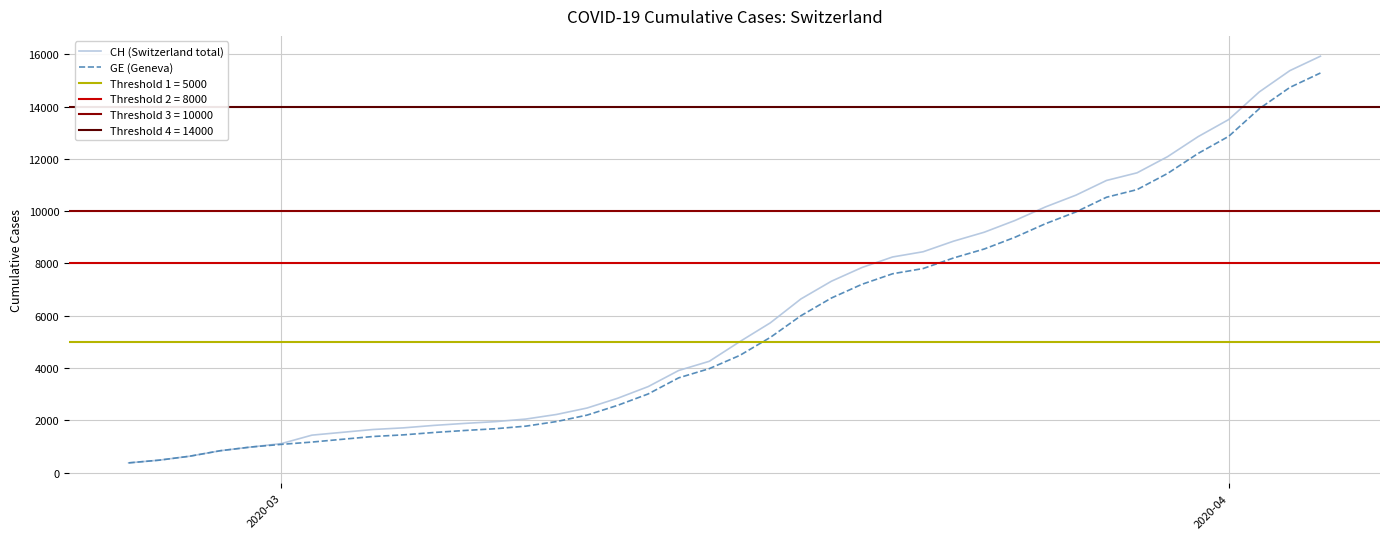

What is the minimum value for CH (Switzerland total)?

375